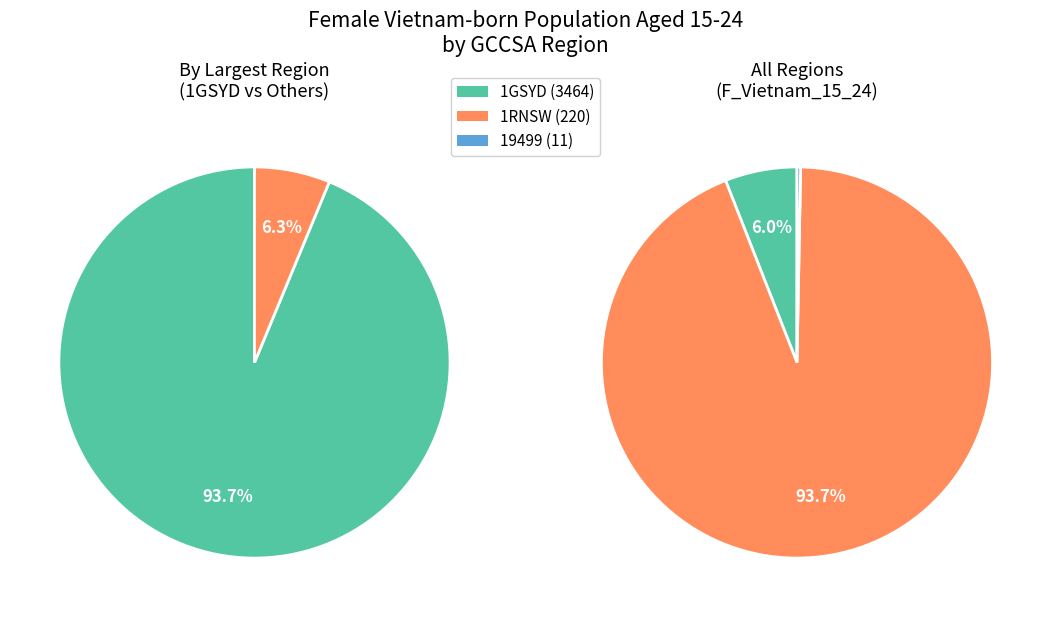

Which slice represents more than half of the pie?

1GSYD